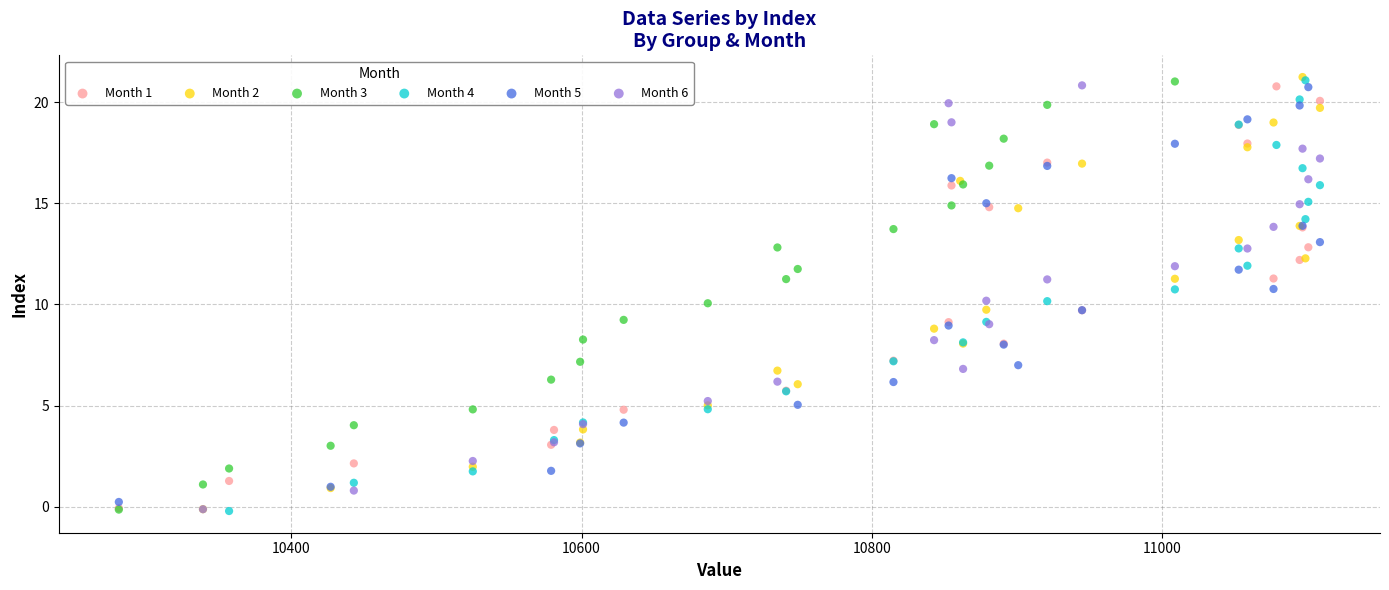

Which series has the largest Y range (max minus min)?

Month 2